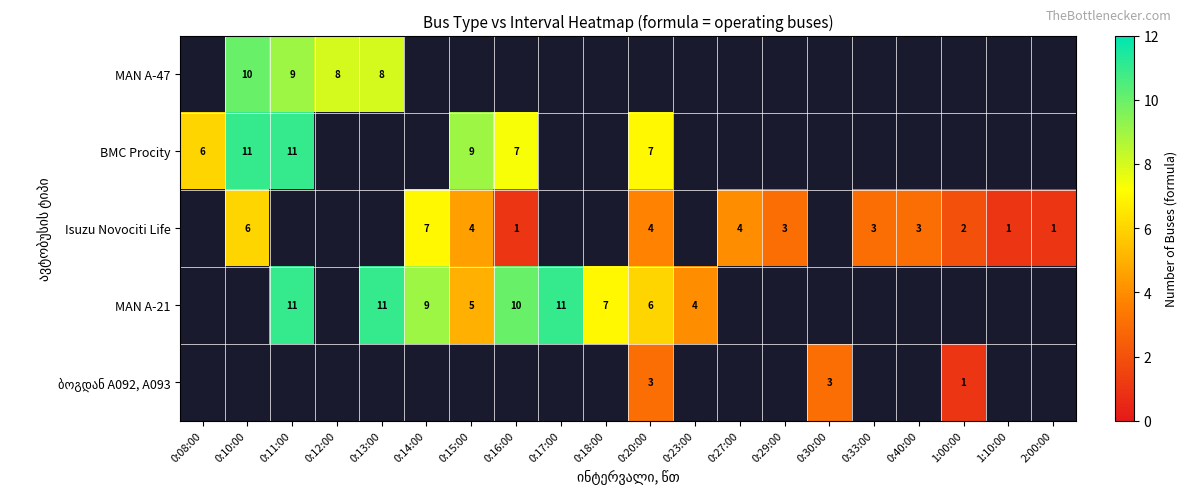

What is the difference between the row_2 values at 2:00:00 and 0:14:00?

6.0